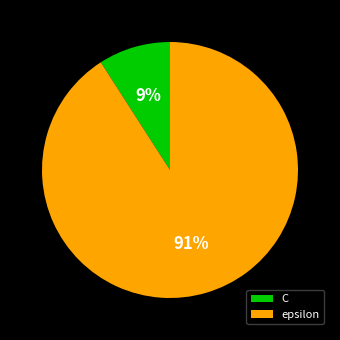

The C slice represents 9% of the pie. True or false?

True